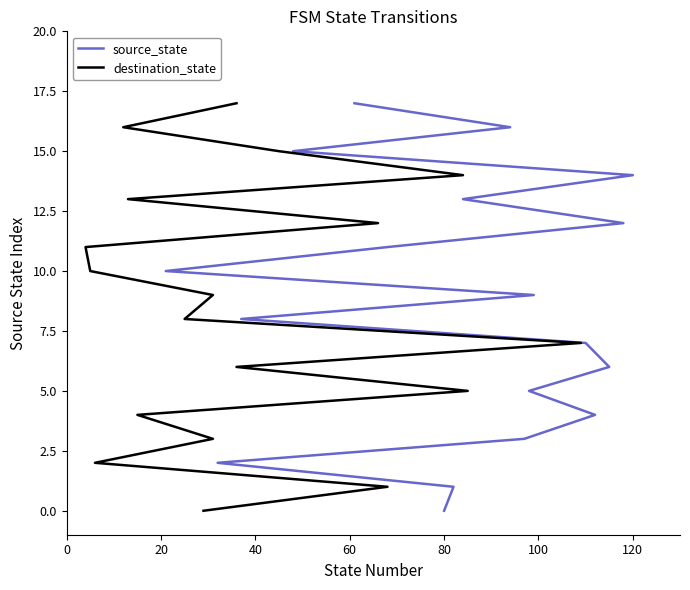

True or false: destination_state and source_state cross at least once.

False